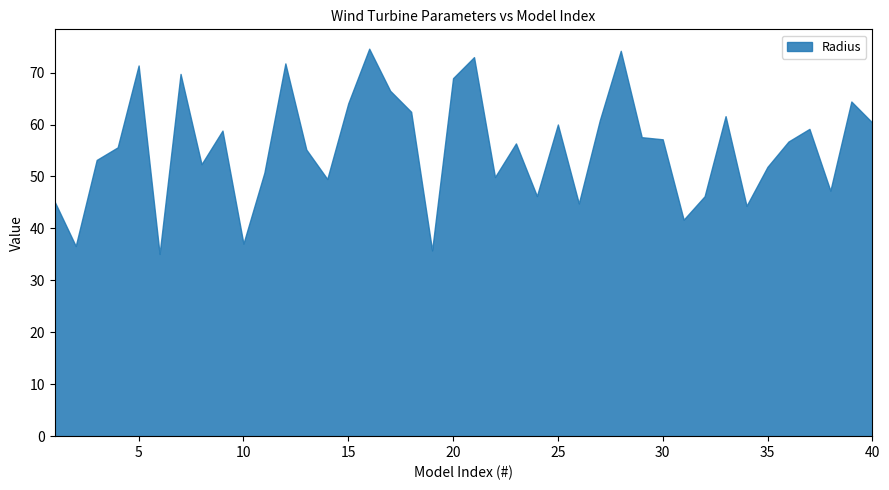

What is the smallest value displayed?

35.1